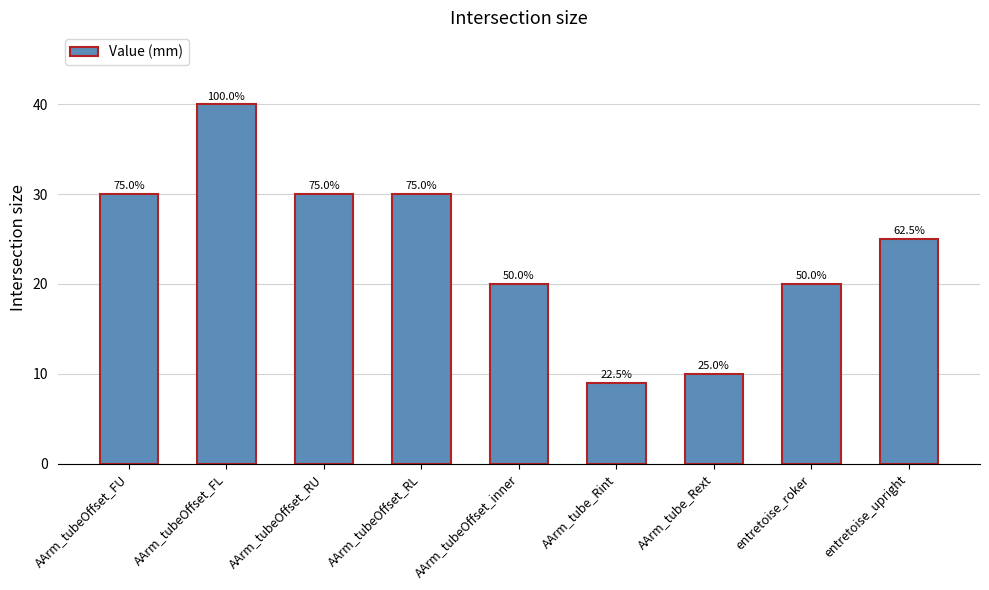

What is the sum of the values at entretoise_roker and entretoise_upright?

45